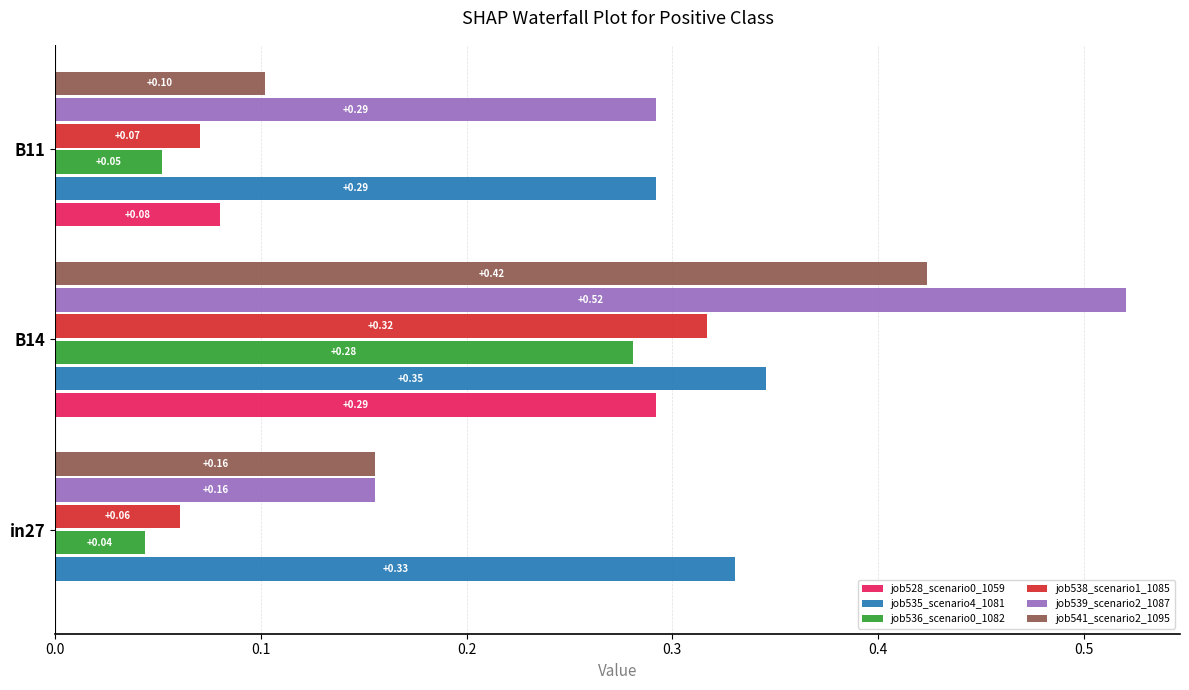

What is the sum of the job541_scenario2_1095 values at in27 and B14?

0.6